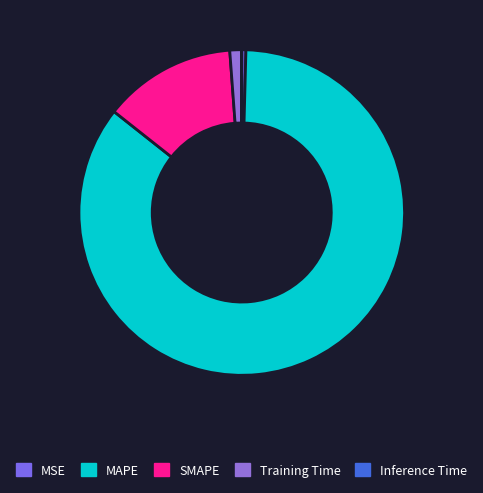

What percentage is the MAPE slice, to the nearest percent?

85%